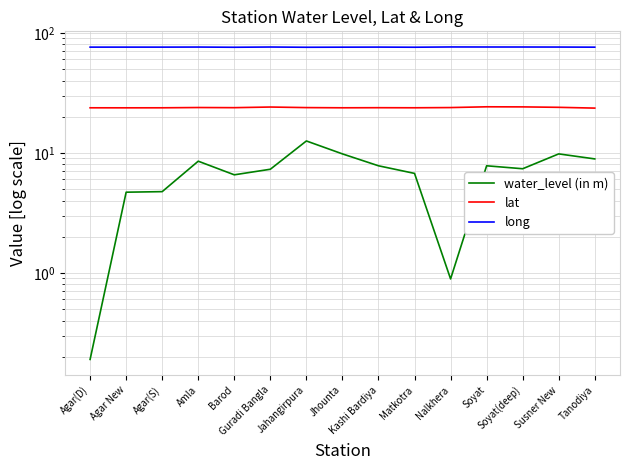

What is the smallest value displayed?

0.2